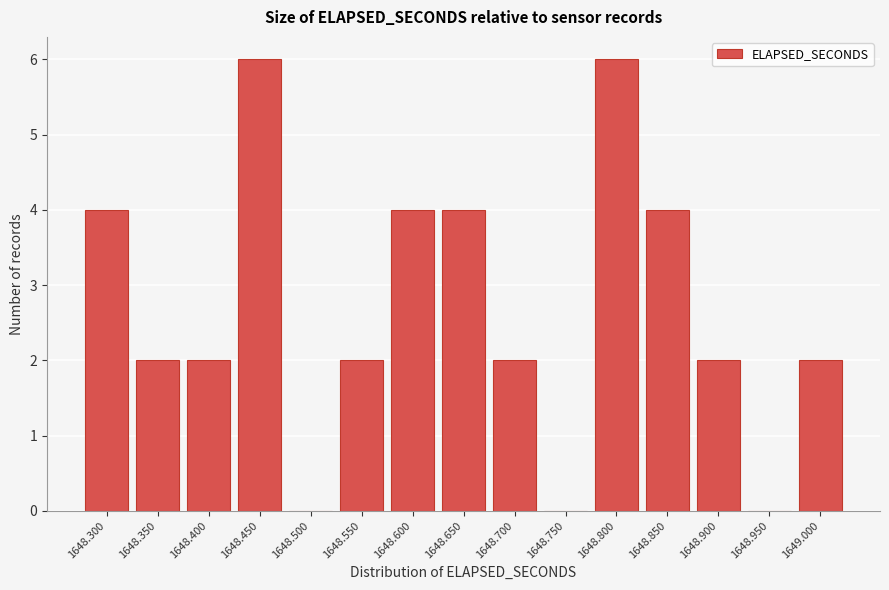

Reading left to right, extract all data points from this chart.

1648.300=4	1648.350=2	1648.400=2	1648.450=6	1648.500=0	1648.550=2	1648.600=4	1648.650=4	1648.700=2	1648.750=0	1648.800=6	1648.850=4	1648.900=2	1648.950=0	1649.000=2